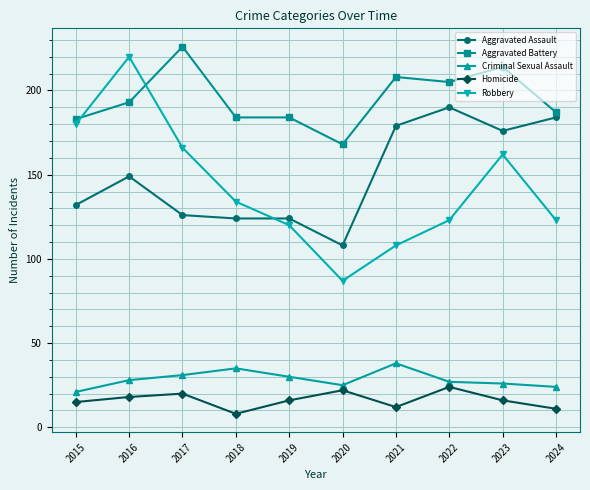

The Aggravated Battery series shows 314 at 2017. True or false?

False